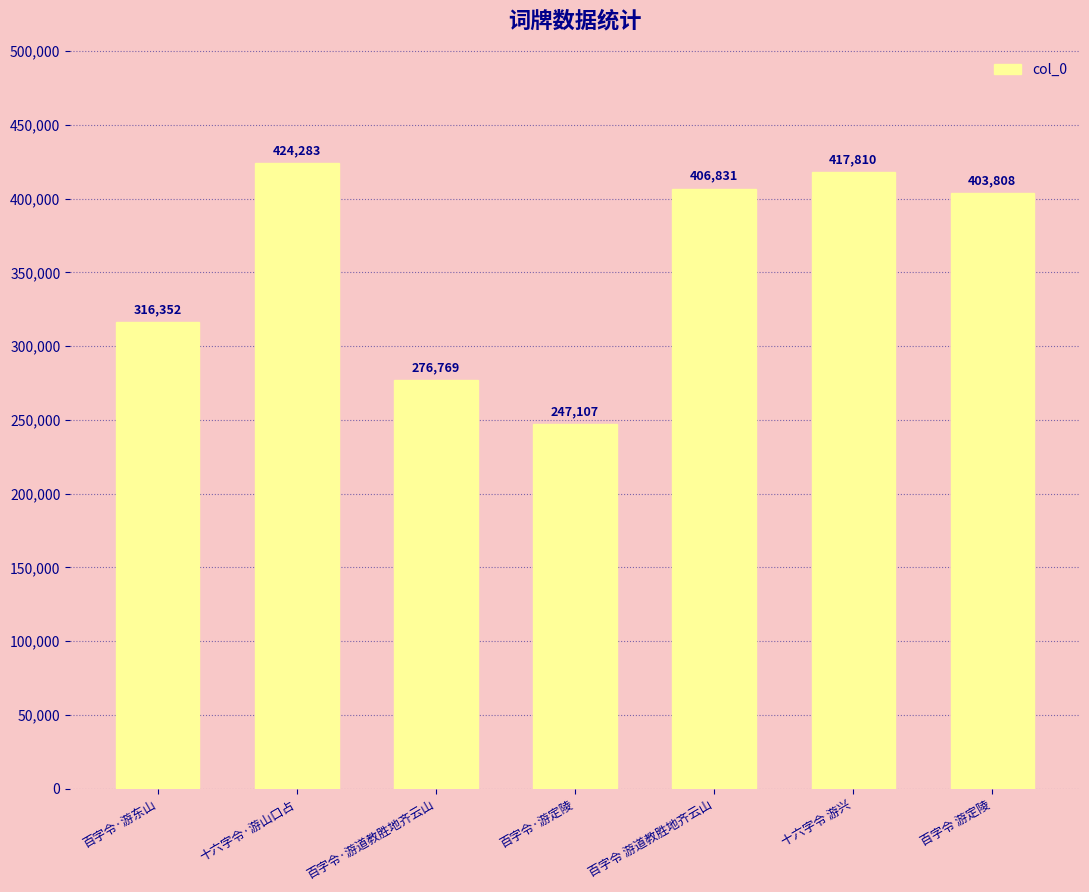

Rank the categories by value from lowest to highest.

百字令·游定陵, 百字令·游道教胜地齐云山, 百字令·游东山, 百字令 游定陵, 百字令 游道教胜地齐云山, 十六字令 游兴, 十六字令·游山口占